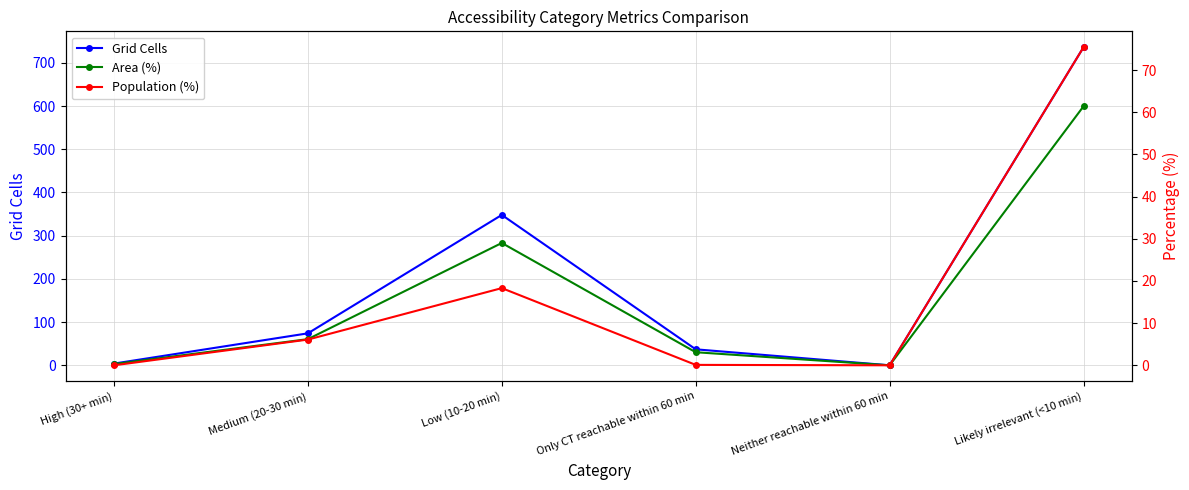

Where is the first local maximum for Area (%)?

Low (10-20 min)